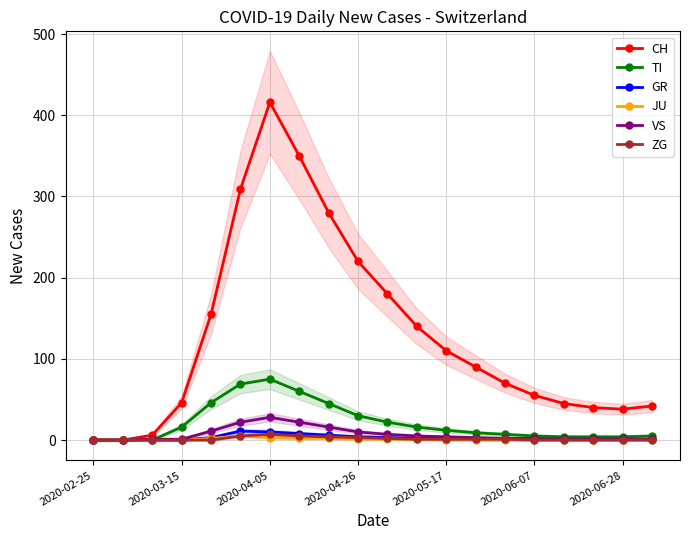

The value of ZG at 2020-06-07 is 0. True or false?

True